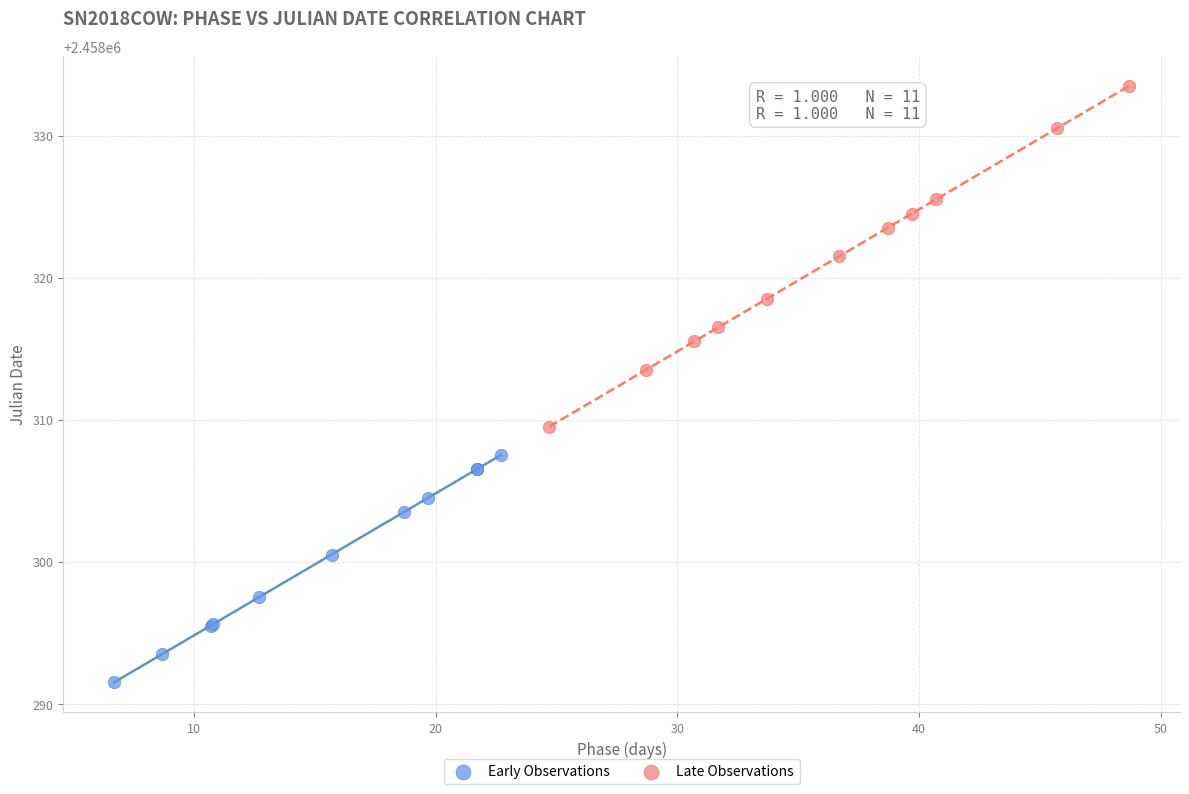

Which series contains the highest Y value?

Late Observations